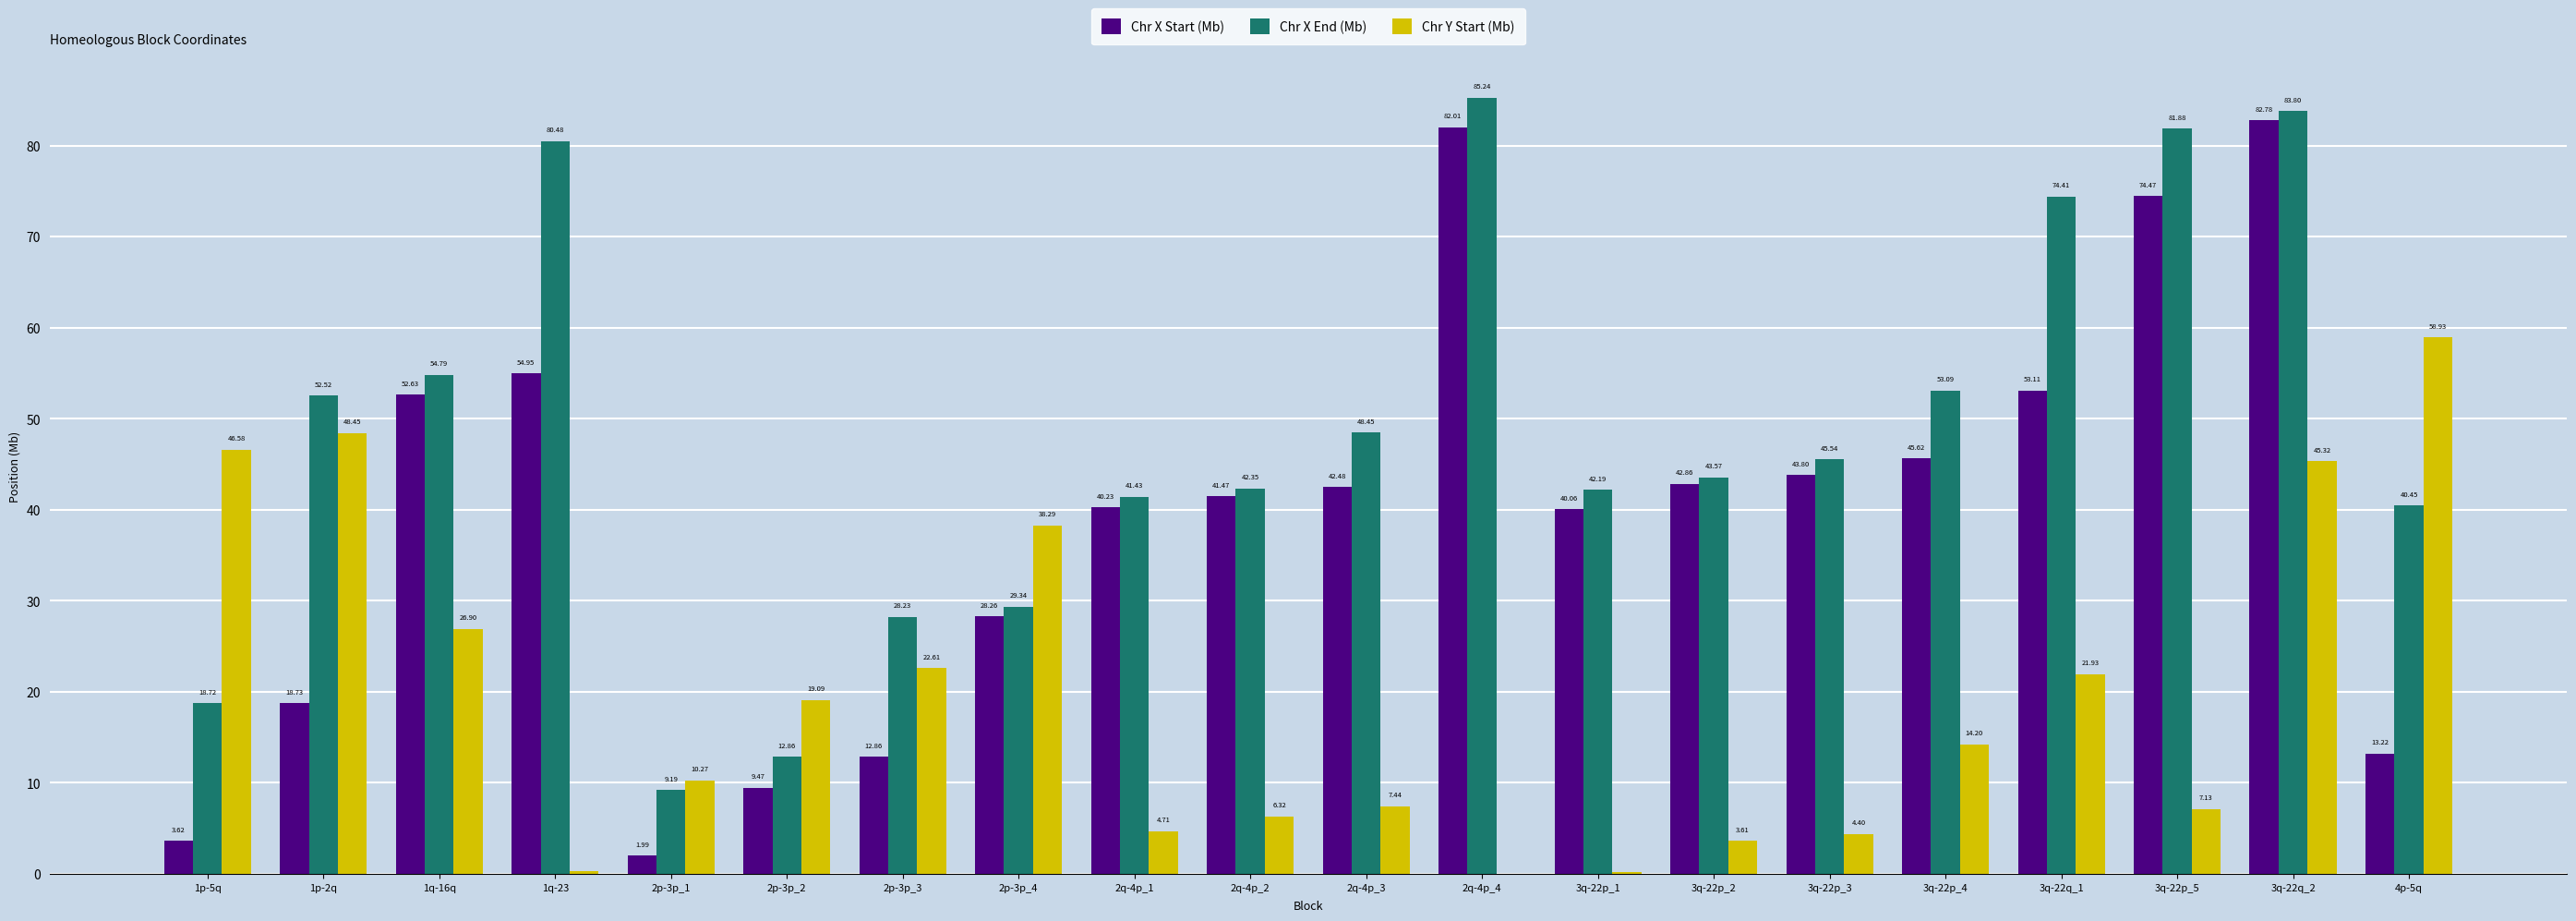

What is the sum of all Chr X Start (Mb) values?

784.6